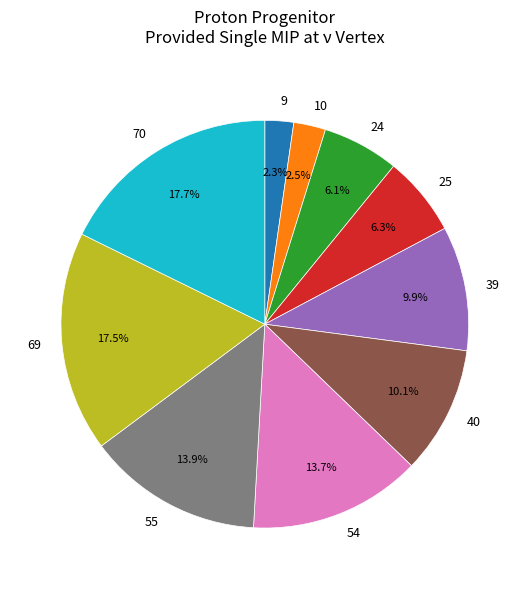

Approximately how many times larger is the value at 55 compared to 25?

2.2